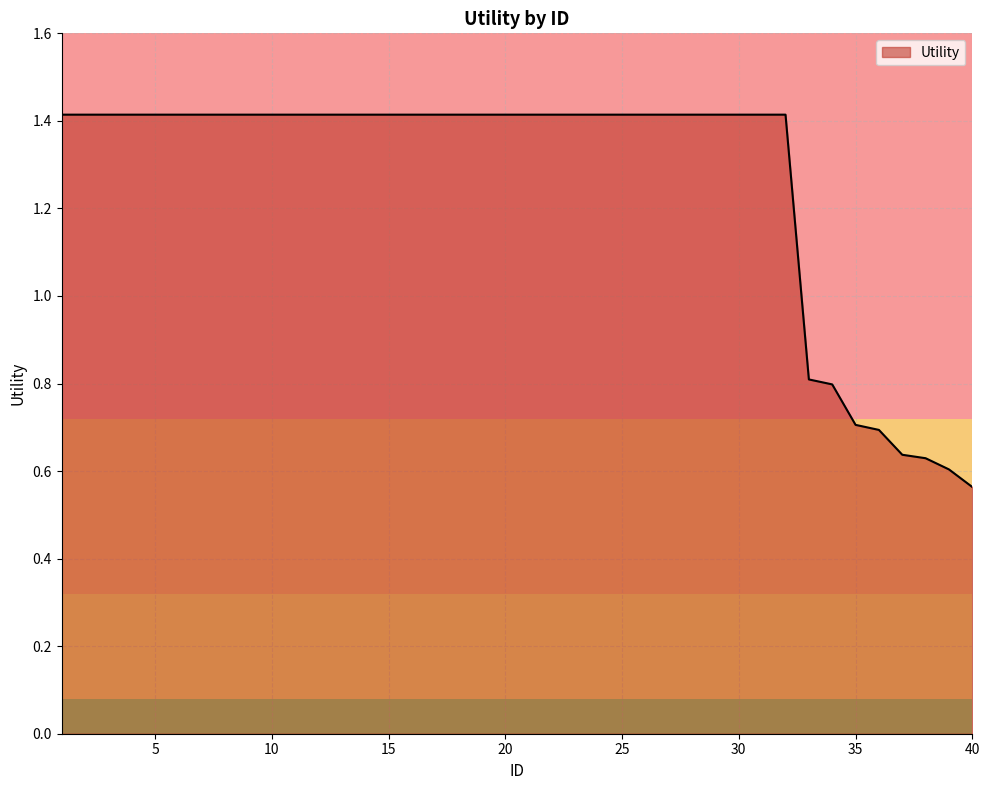

What is the greatest value displayed?

1.4